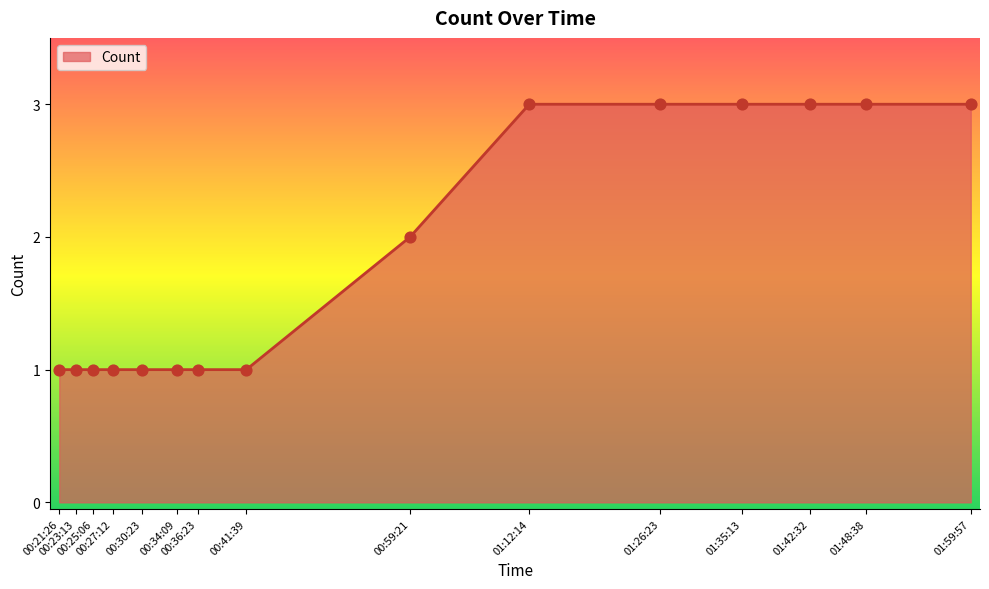

Between 01:26:23 and 00:21:26, which is larger?

01:26:23